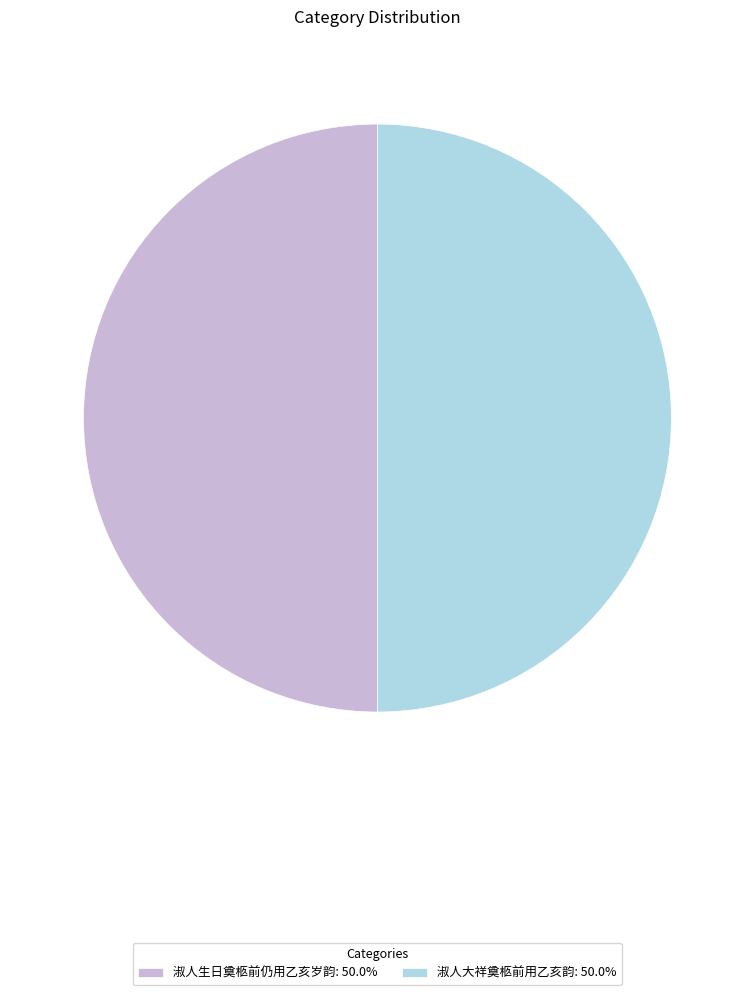

What is the ratio of the value at 淑人大祥奠柩前用乙亥韵 to the value at 淑人生日奠柩前仍用乙亥岁韵?

1.0